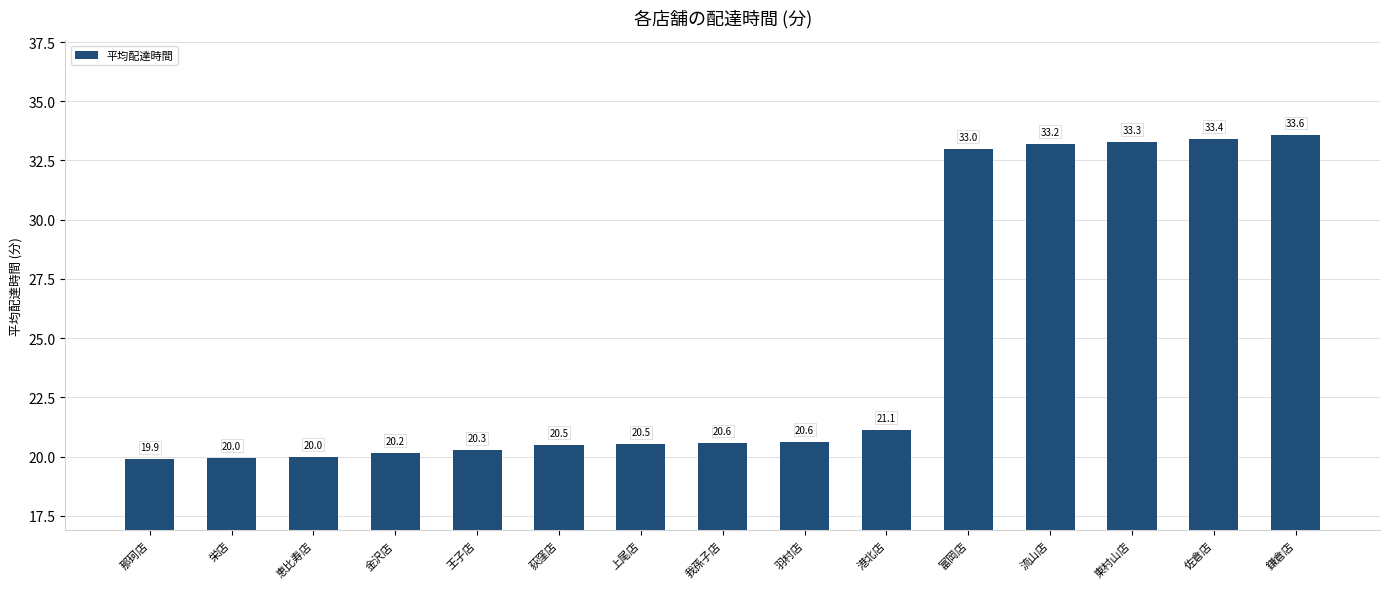

Does the chart contain any negative values?

No